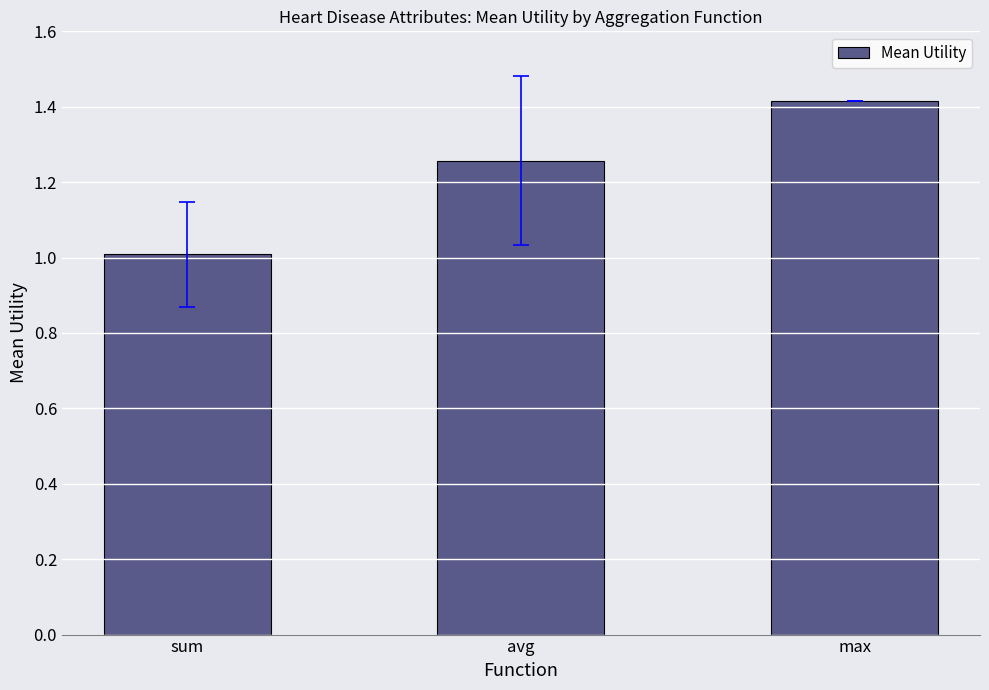

Which label corresponds to the largest value in the chart?

max